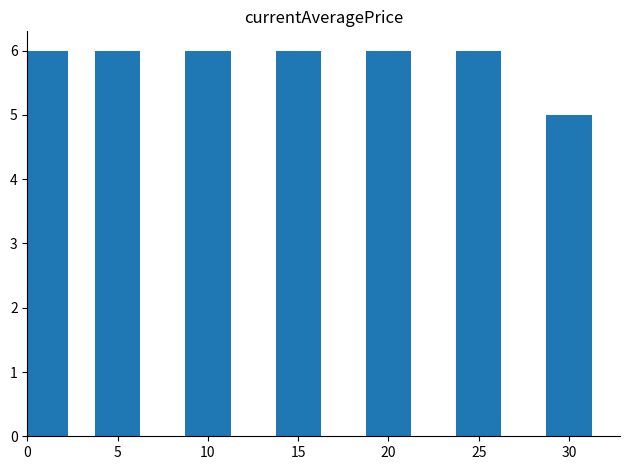

At which label is the value closest to 5?

30